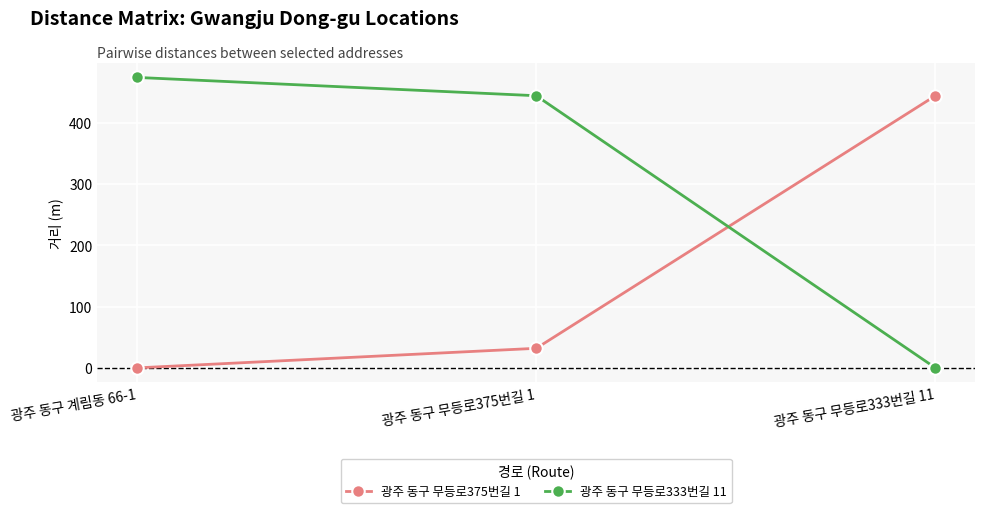

The value of 광주 동구 무등로375번길 1 at 광주 동구 무등로375번길 1 is 32.0. True or false?

True